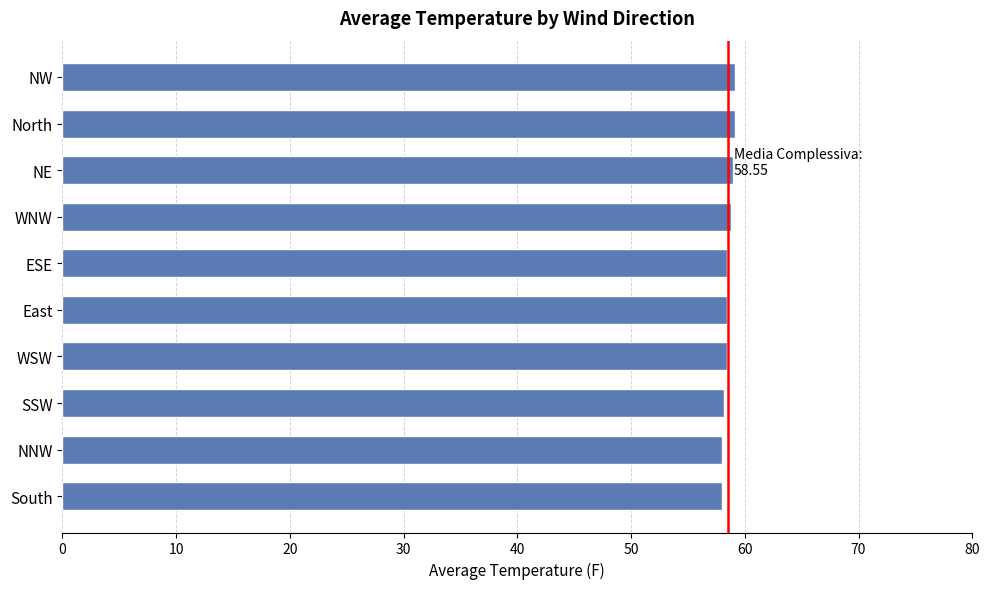

How many categories are shown in the chart?

10